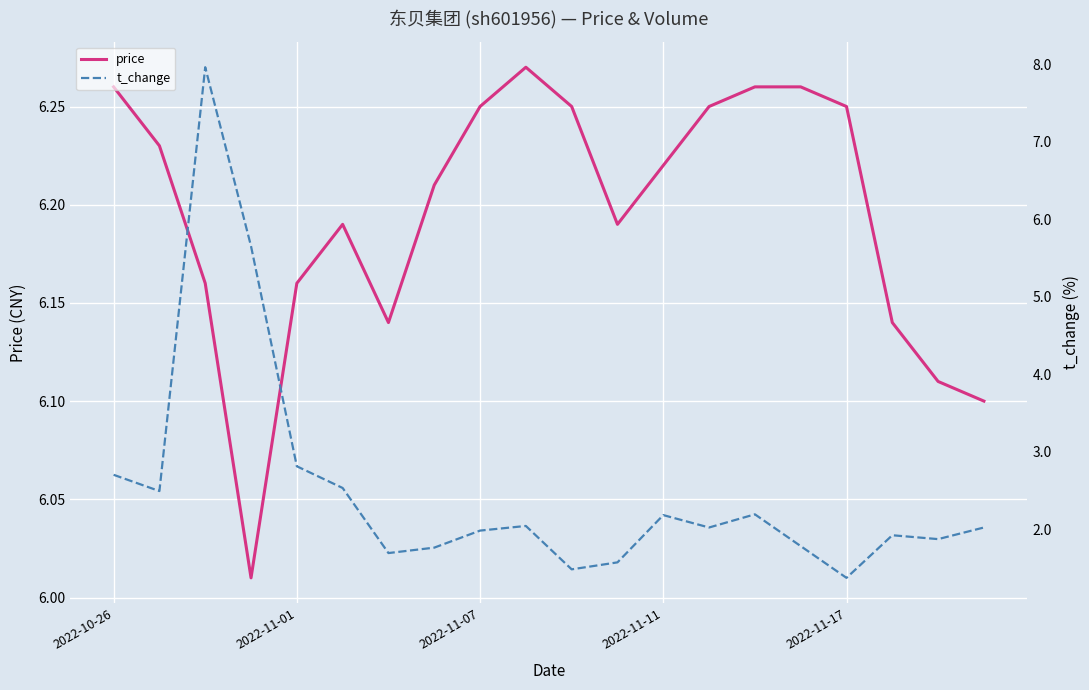

What is the sum of the price values at 2022-11-11 and 5?

12.2